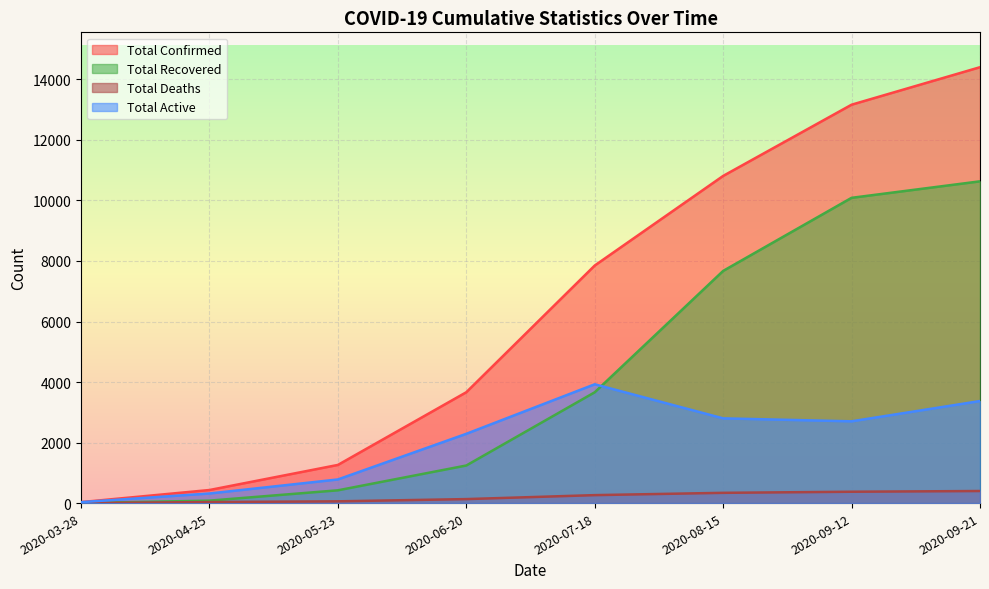

At which category does total_active reach its first local peak?

2020-07-18